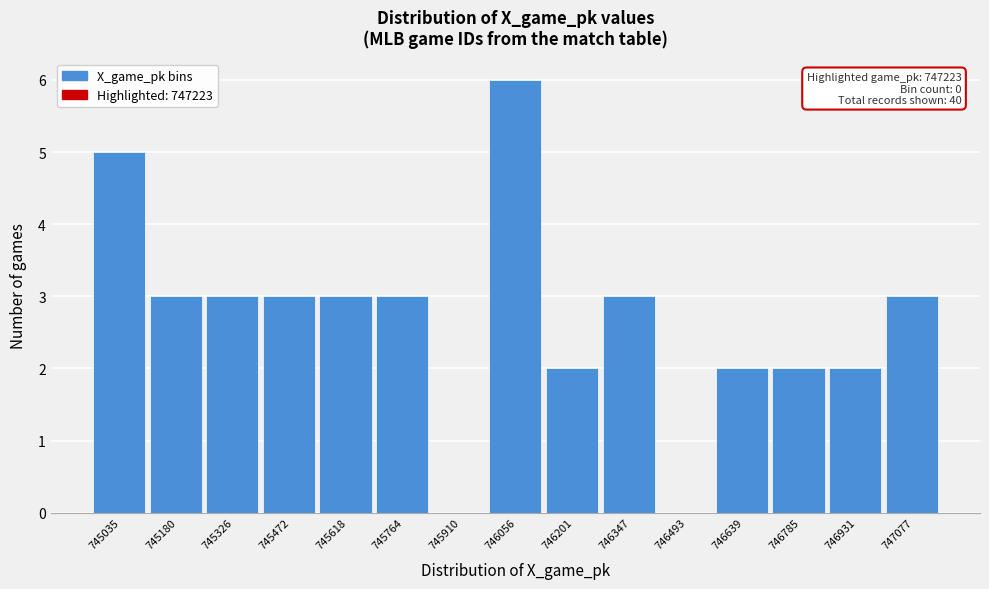

Reading left to right, what are all the values shown in this chart?

745035=5	745180=3	745326=3	745472=3	745618=3	745764=3	745910=0	746056=6	746201=2	746347=3	746493=0	746639=2	746785=2	746931=2	747077=3